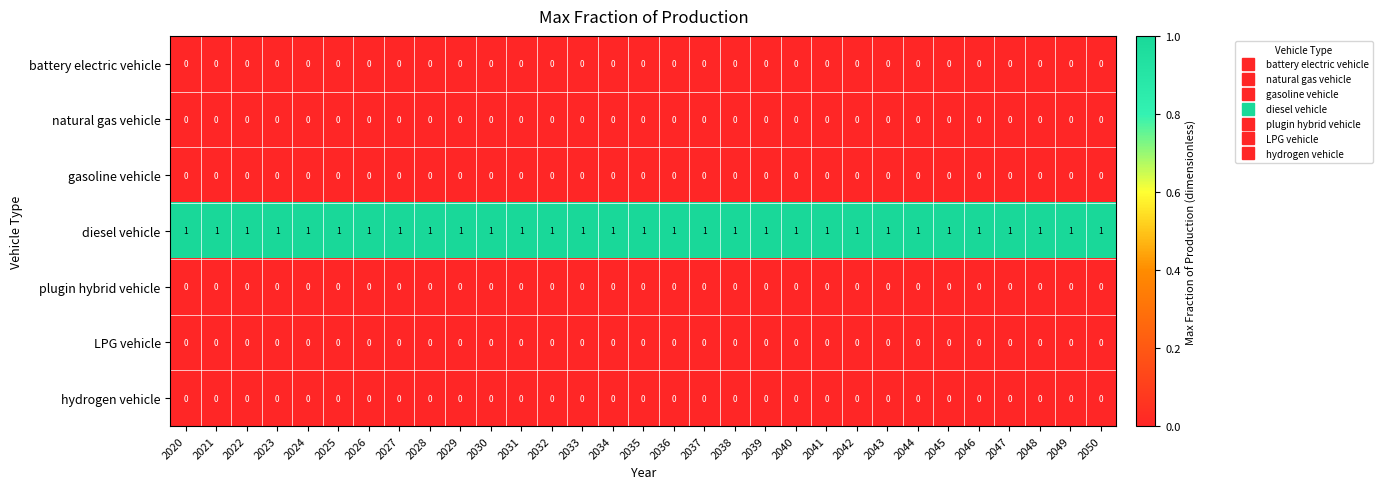

Which series has the largest total across all categories?

diesel vehicle